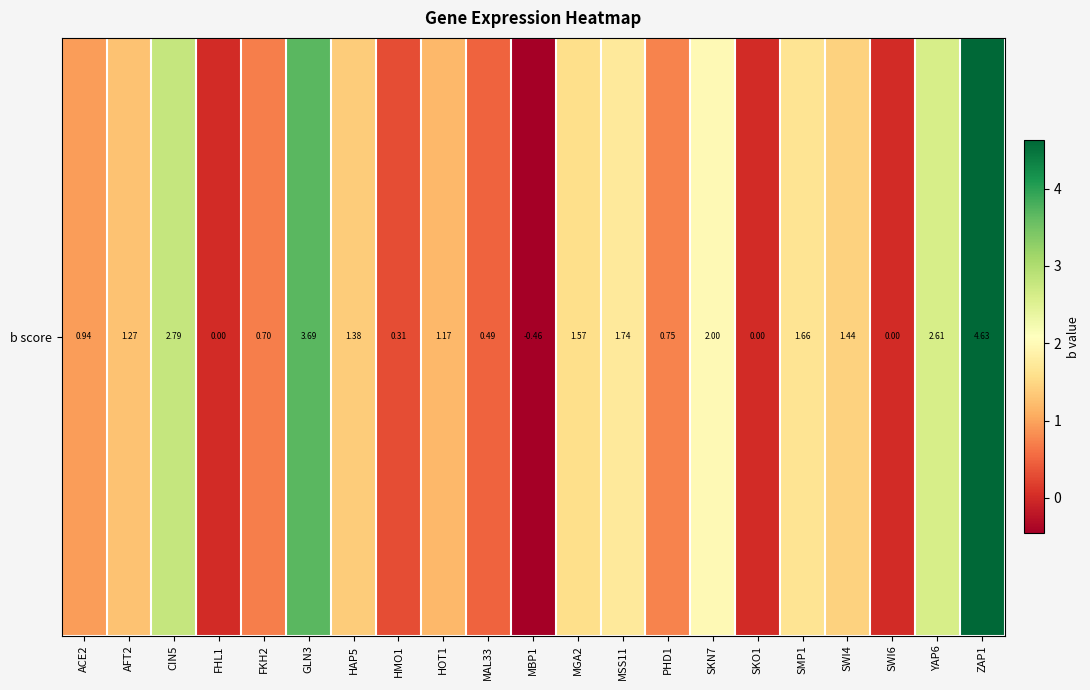

What is the difference between the second highest and minimum values?

4.1